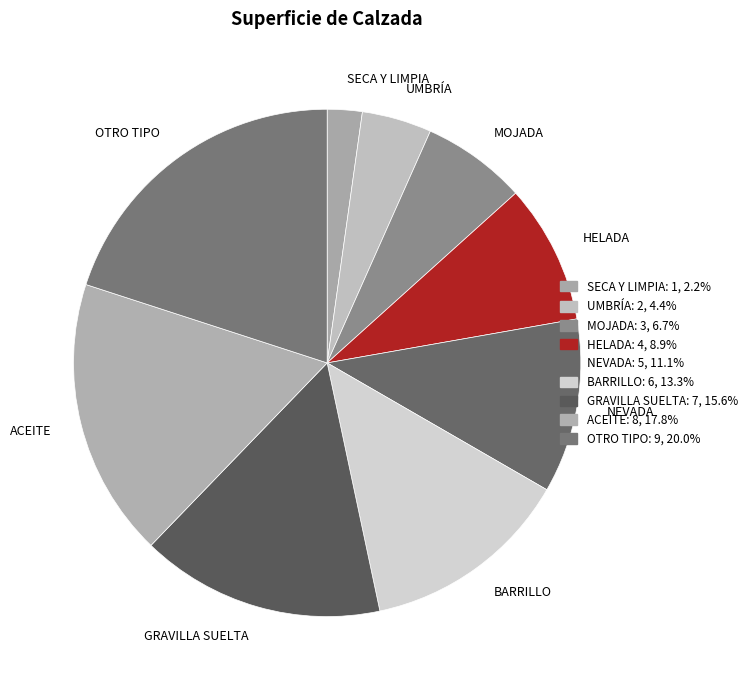

Do UMBRÍA and ACEITE together represent more than half of the pie?

No